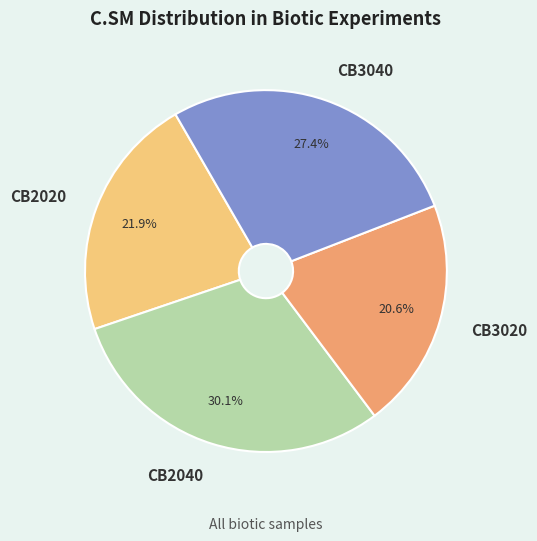

Which category has the biggest portion of the pie?

CB2040